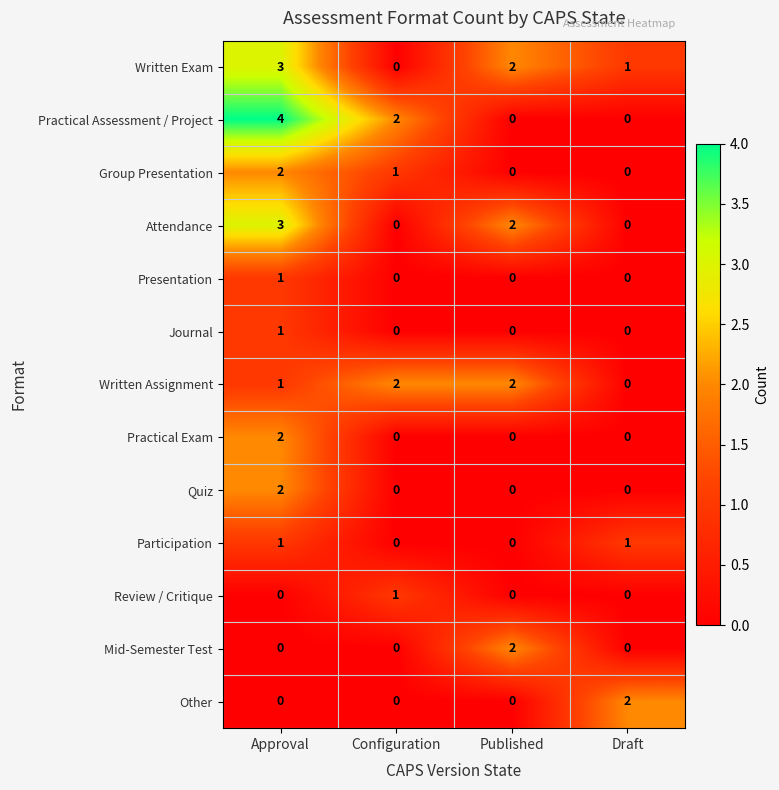

What is the difference between the highest and lowest values at Published?

2